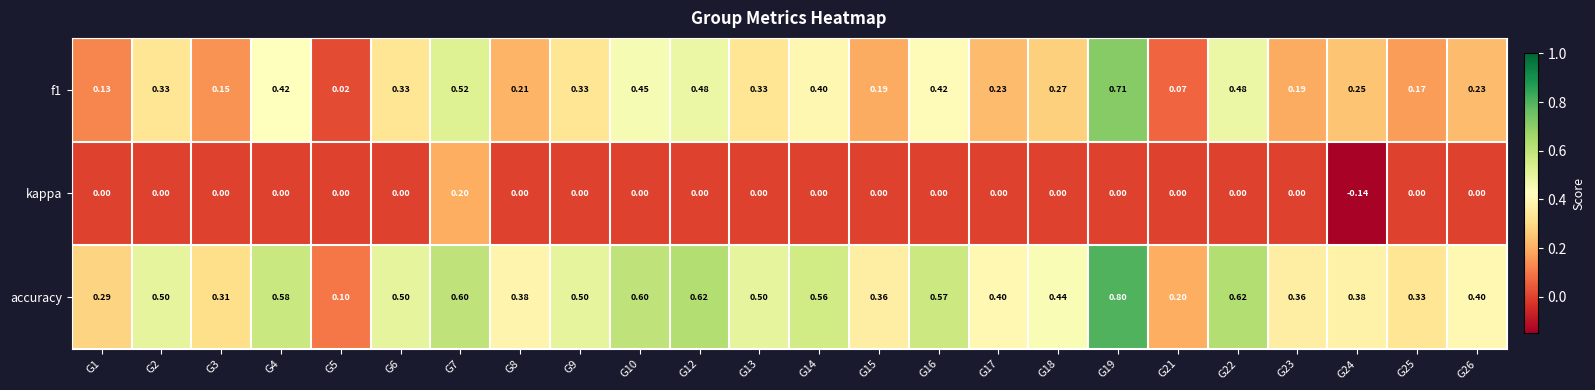

Which series has the widest spread of values?

accuracy